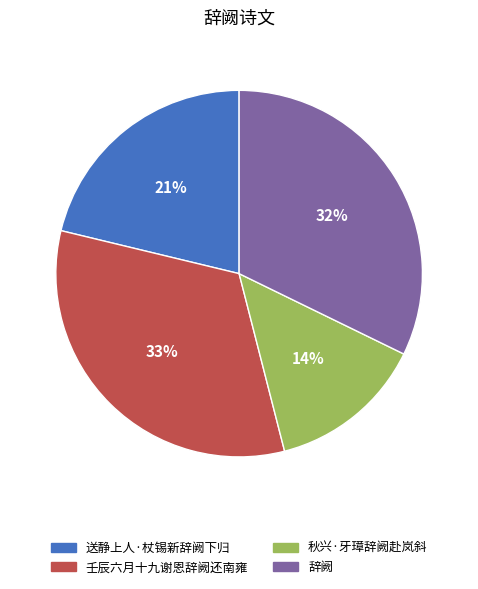

Is the sum of 秋兴·牙璋辞阙赴岚斜 and 送静上人·杖锡新辞阙下归 greater than half?

No